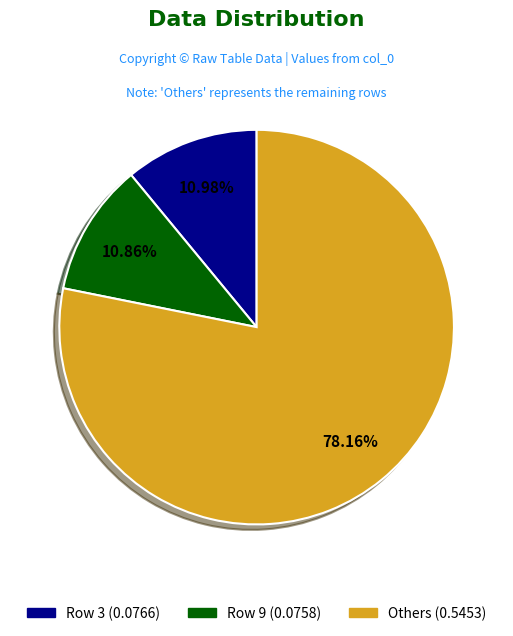

Is there a majority slice in this chart?

Yes